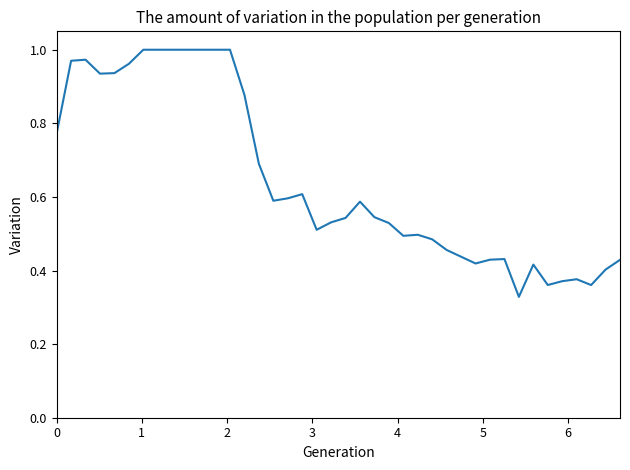

What is the difference between the maximum and minimum values?

0.7